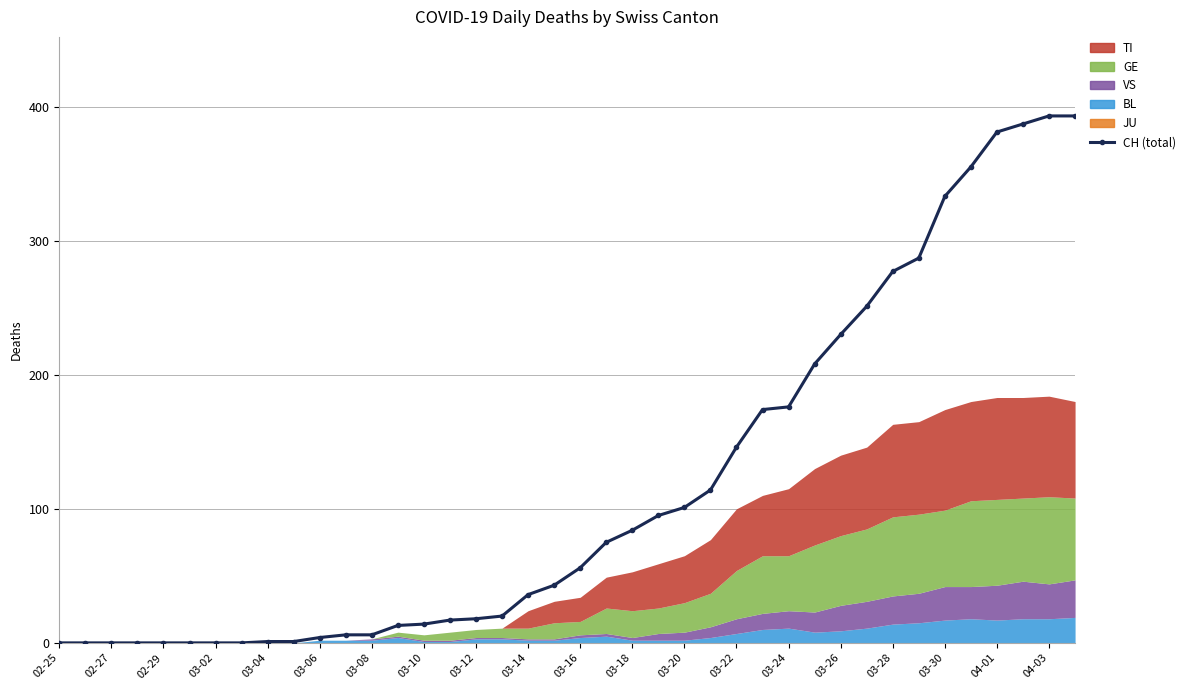

At which category does the chart reach its minimum across all series?

02-25